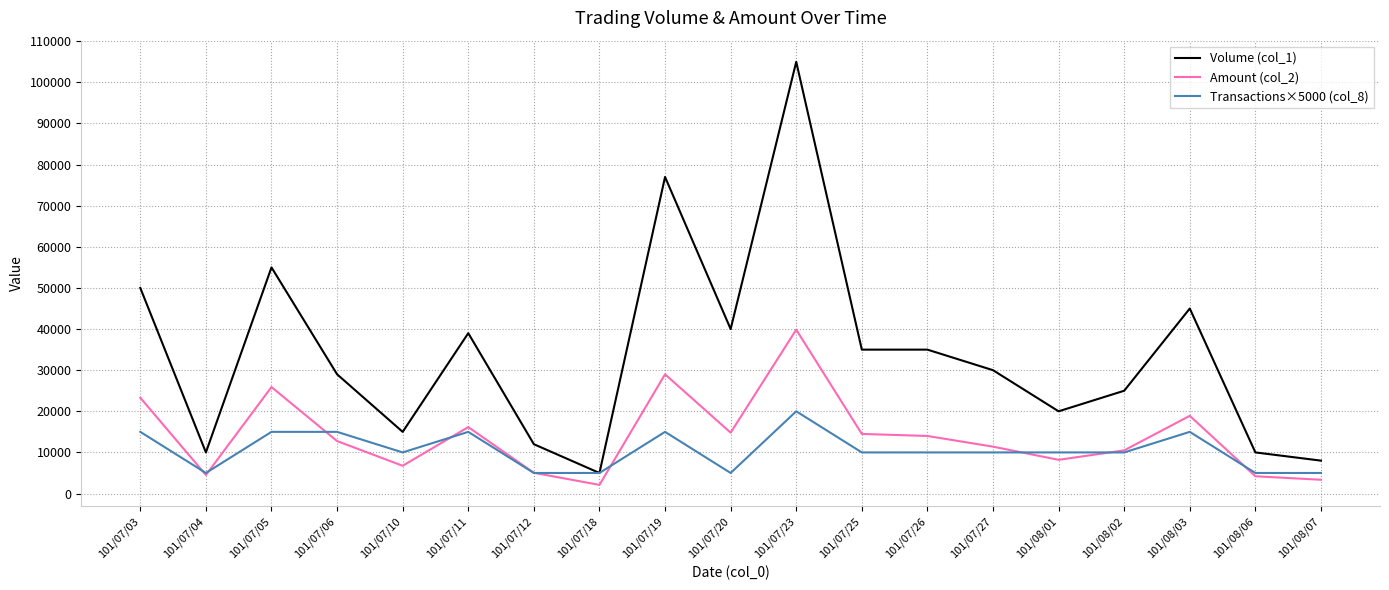

Rank the series by their maximum value, from lowest to highest.

Transactions×5000 (col_8), Amount (col_2), Volume (col_1)